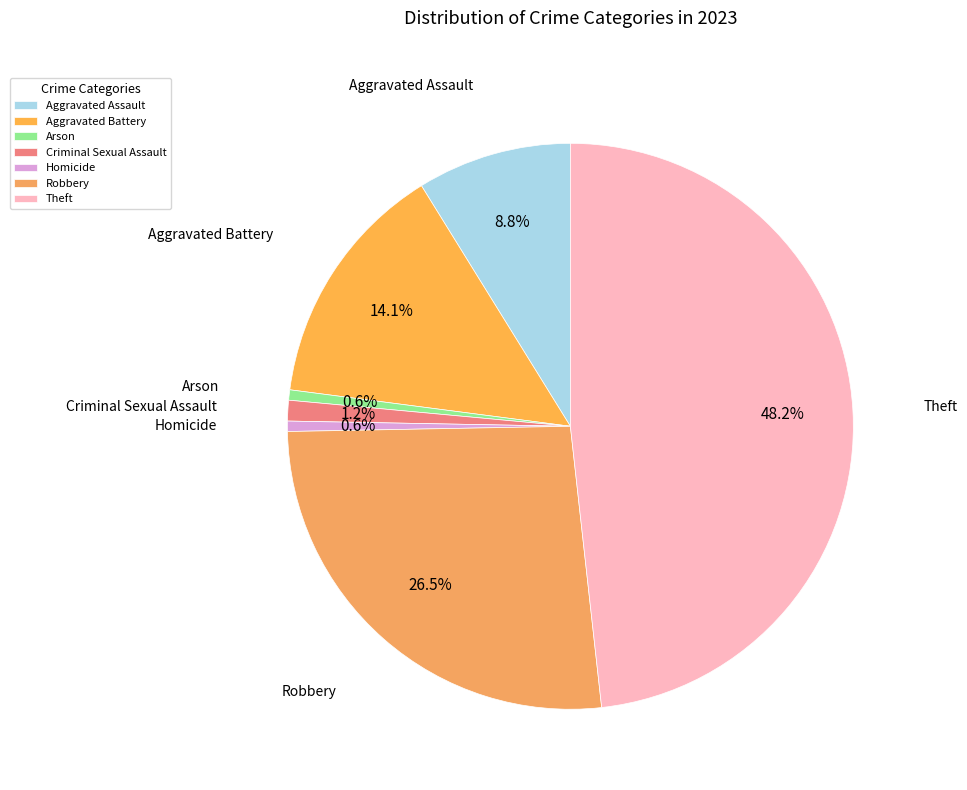

Is there any slice that represents more than half of the pie?

No